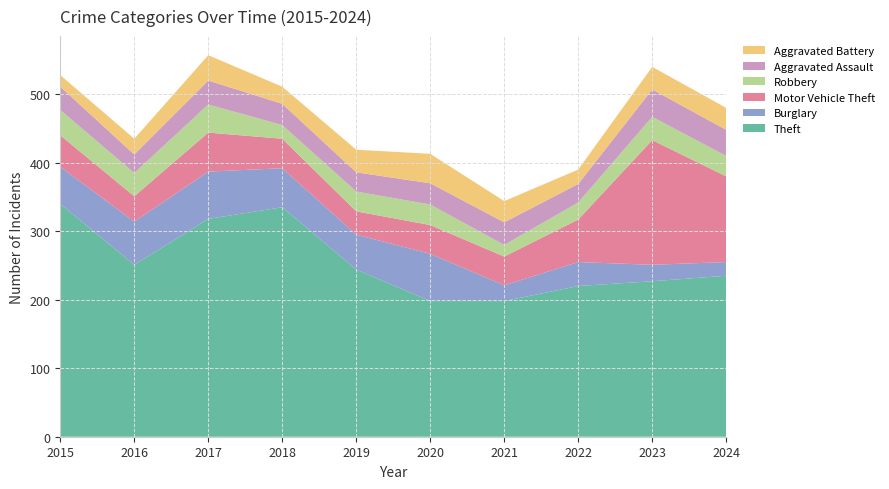

Reading left to right, transcribe all the data shown in this chart.

Theft: 2015=340	2016=251	2017=318	2018=335	2019=244	2020=198	2021=198	2022=220	2023=227	2024=235
Burglary: 2015=54	2016=63	2017=69	2018=57	2019=51	2020=69	2021=23	2022=35	2023=24	2024=20
Motor Vehicle Theft: 2015=46	2016=37	2017=57	2018=43	2019=34	2020=42	2021=42	2022=62	2023=182	2024=125
Robbery: 2015=37	2016=34	2017=41	2018=20	2019=29	2020=30	2021=17	2022=25	2023=34	2024=30
Aggravated Assault: 2015=34	2016=27	2017=35	2018=31	2019=28	2020=31	2021=33	2022=27	2023=40	2024=38
Aggravated Battery: 2015=17	2016=23	2017=37	2018=25	2019=33	2020=43	2021=31	2022=21	2023=33	2024=32